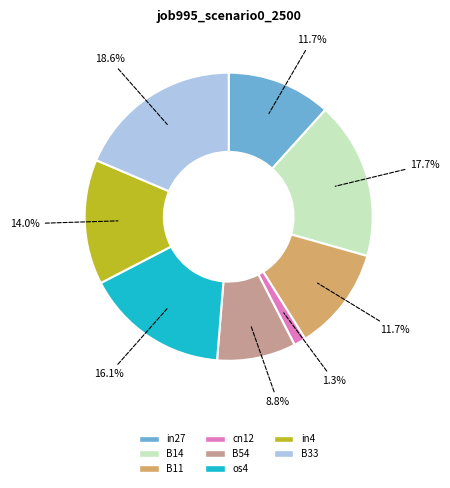

Combined, do in27 and B54 account for over 50%?

No